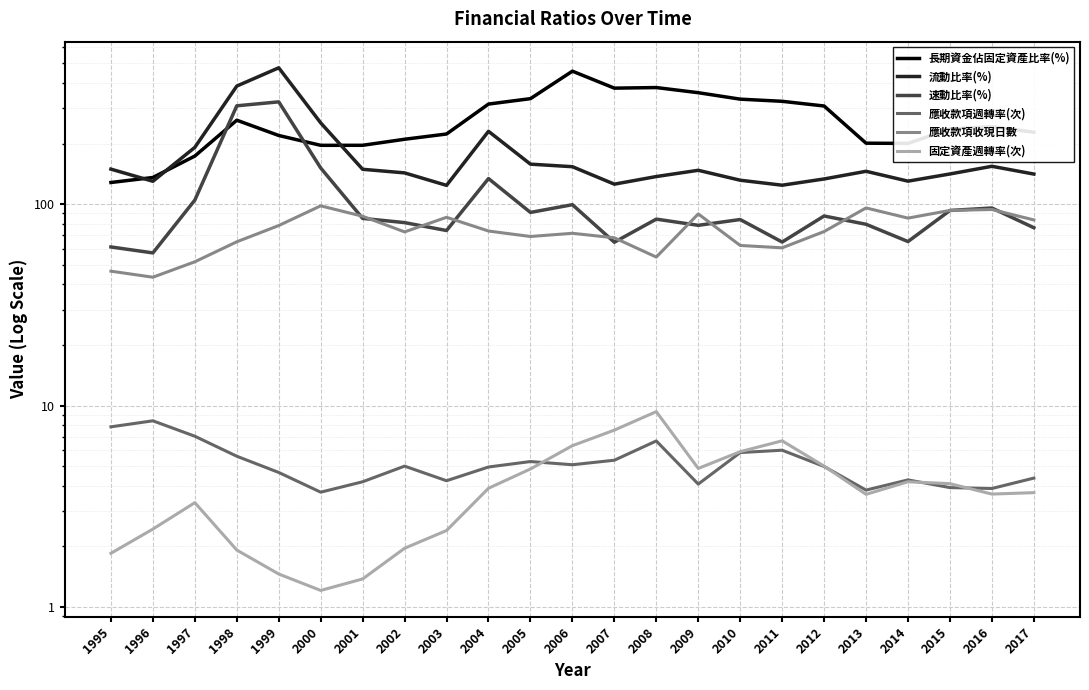

Is the value of 應收款項週轉率(次) at 2005 greater than the value of 流動比率(%) at 2005?

No